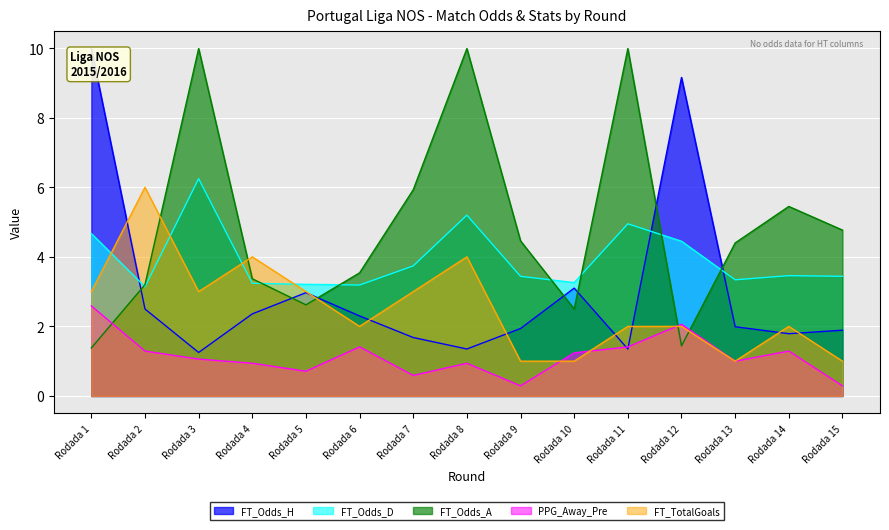

Which category has the lowest value in the FT_Odds_D series?

Rodada 2